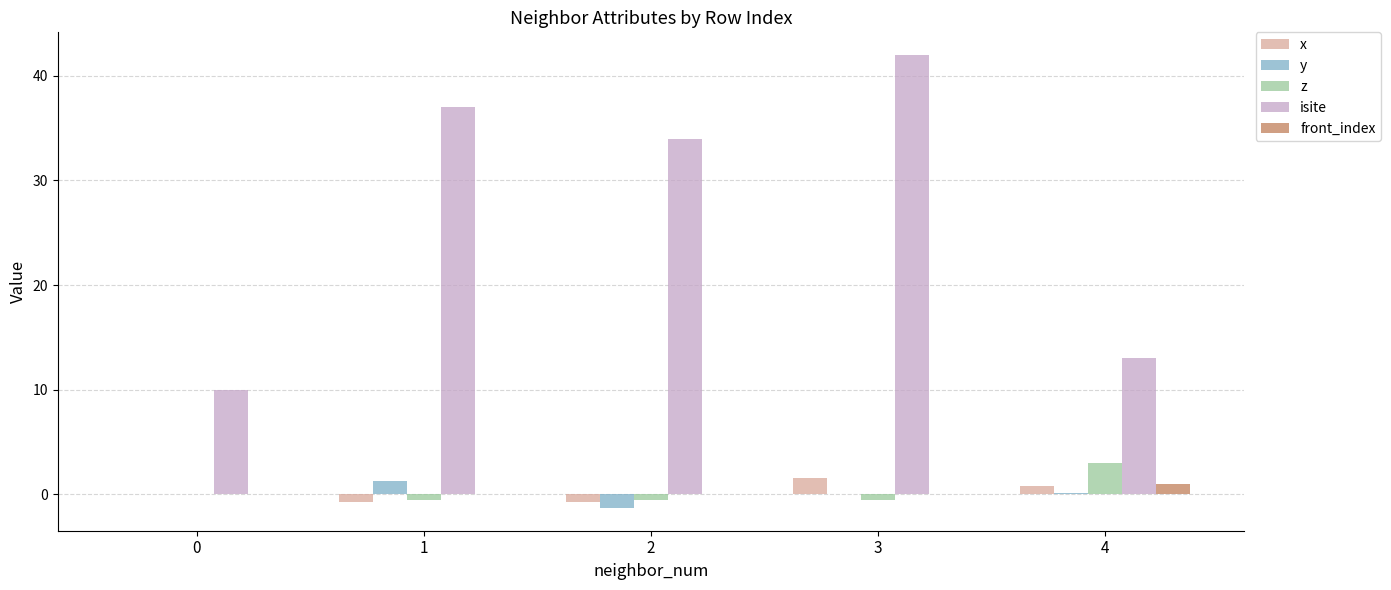

Is it true that x equals 0.0 at 0?

True